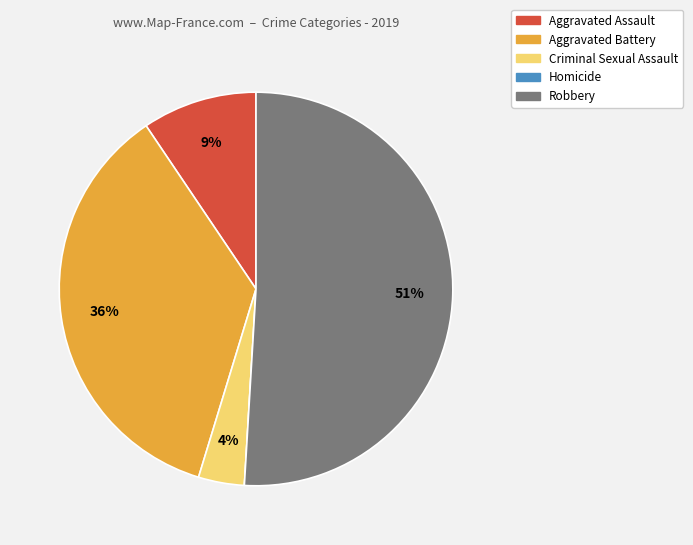

To the nearest percent, what is the difference between the Criminal Sexual Assault and Aggravated Battery slice percentages?

32%